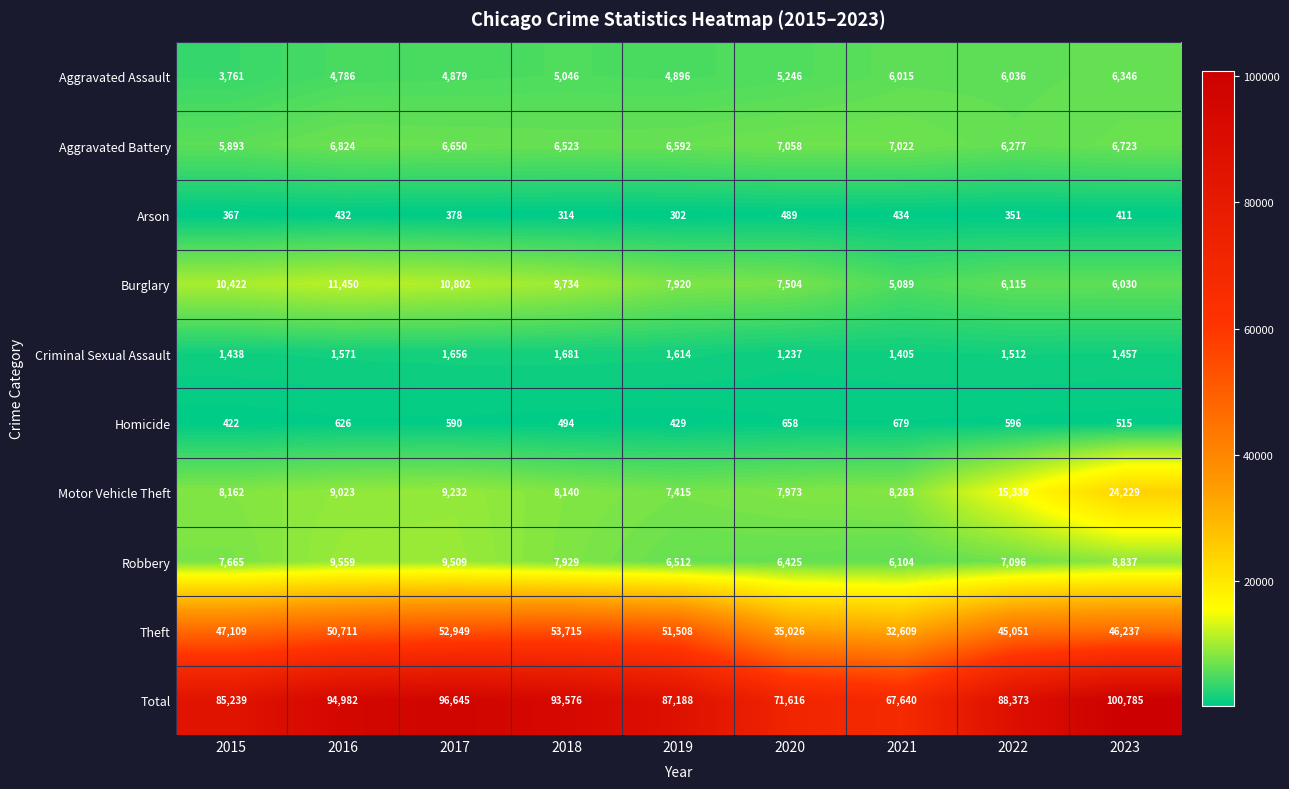

How many distinct data groups are displayed?

10